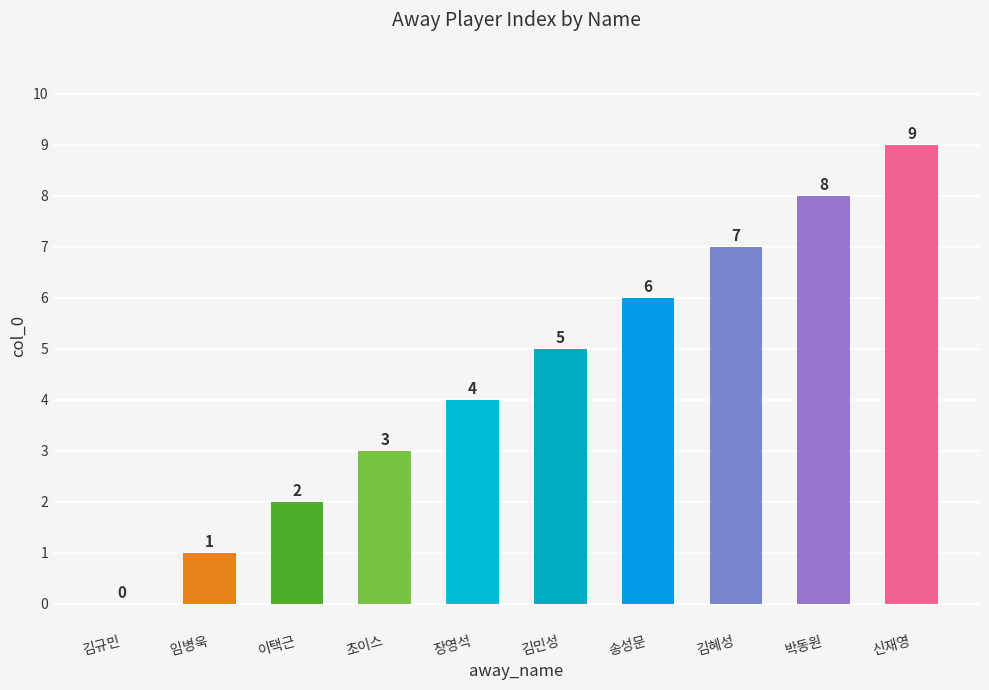

Reading right to left, transcribe all the data shown in this chart.

신재영=9	박동원=8	김혜성=7	송성문=6	김민성=5	장영석=4	초이스=3	이택근=2	임병욱=1	김규민=0